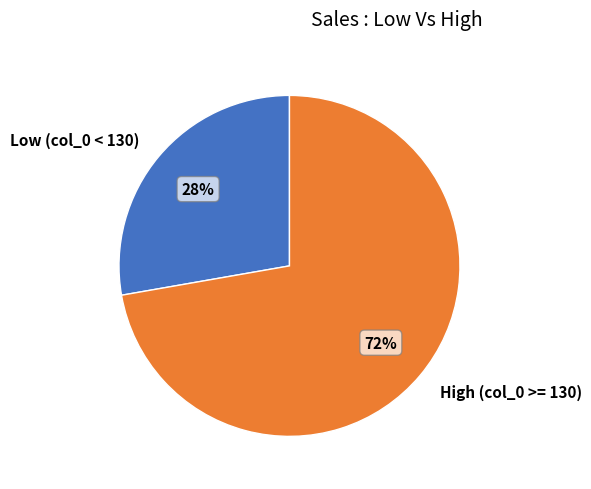

Combined, do High (col_0 >= 130) and Low (col_0 < 130) account for over 50%?

Yes